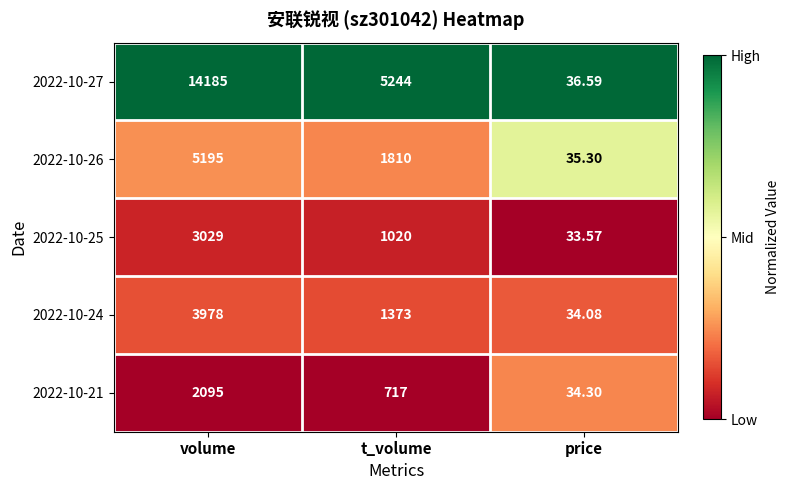

Where is 2022-10-27 nearest to the value 7110?

t_volume